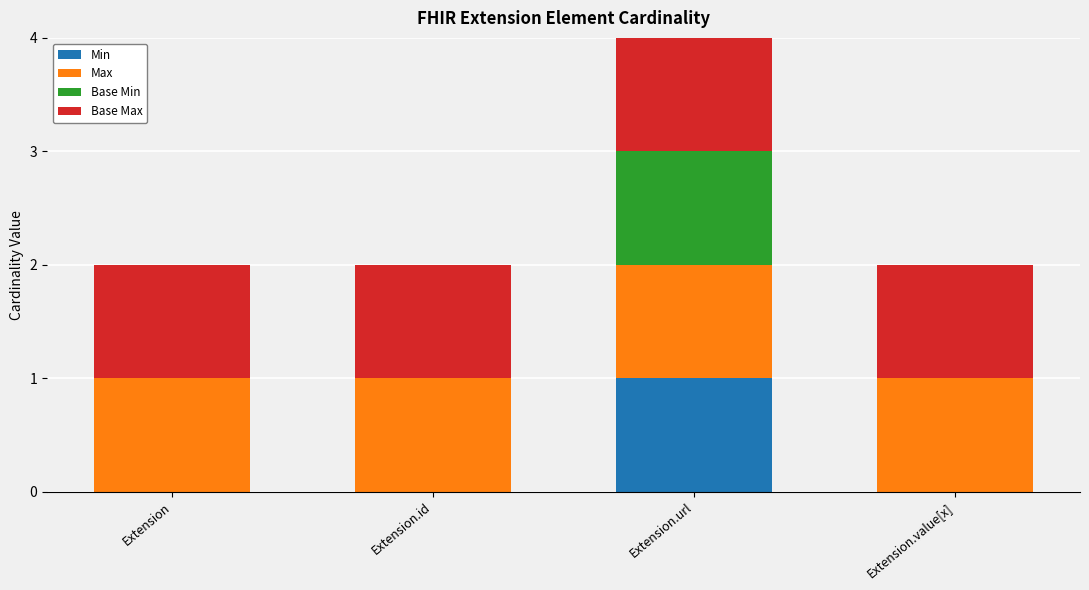

At which category is the sum across all series the highest?

Extension.url